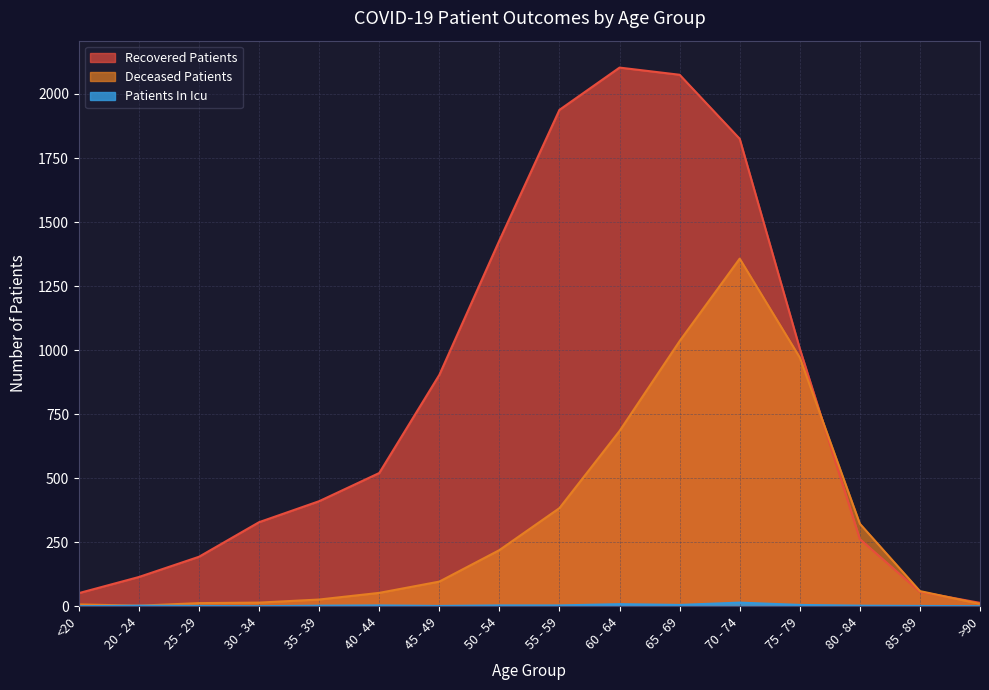

True or false: patients_in_icu has a value of 3 at 35 - 39.

False